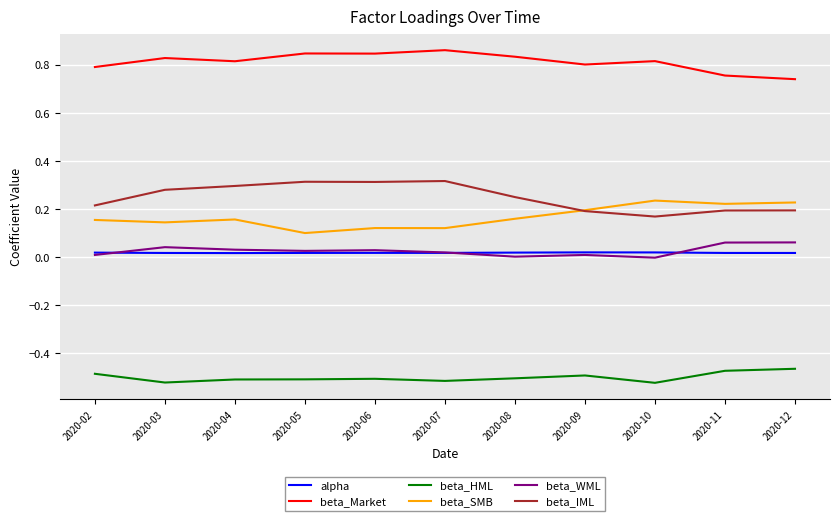

Is the value of beta_SMB at 2020-02 greater than the value of beta_WML at 2020-12?

Yes